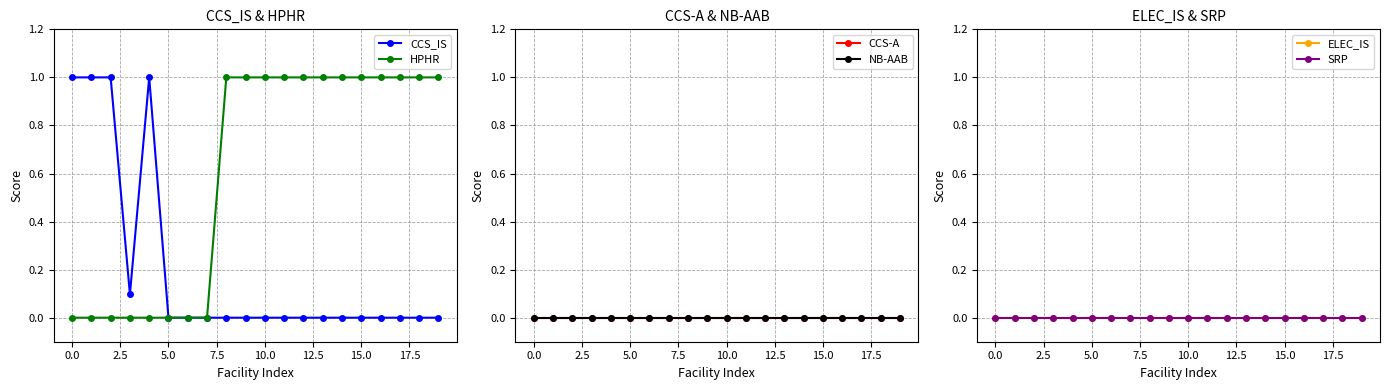

True or false: CCS_IS and ELEC_IS intersect in this chart.

False